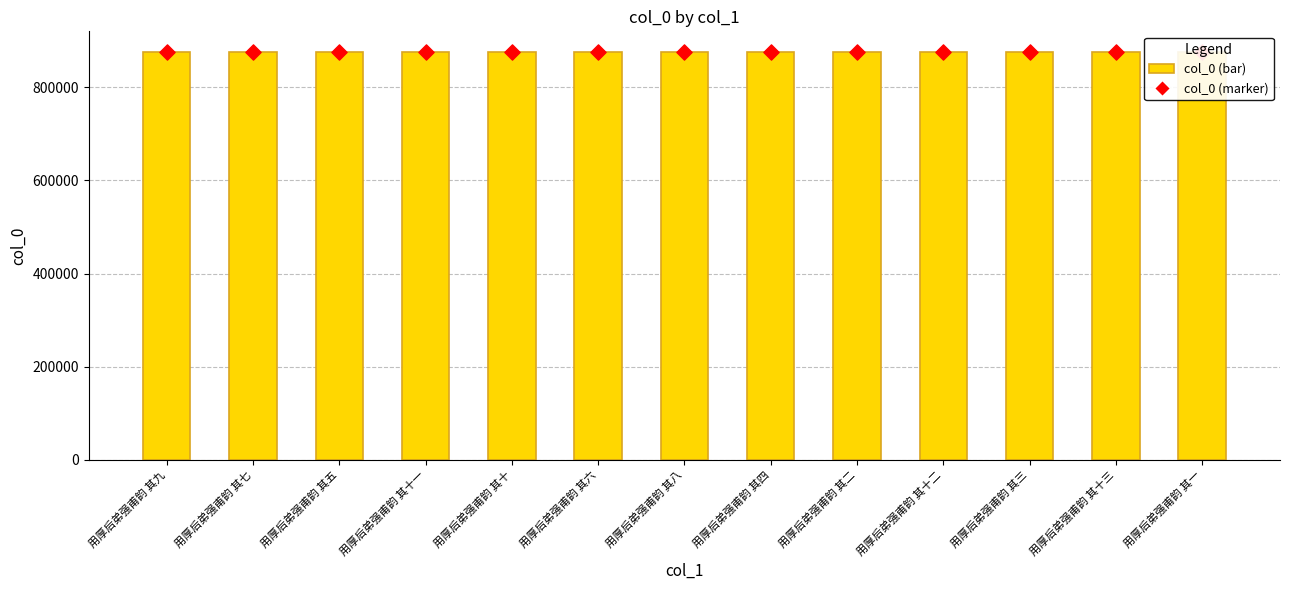

At which category is the sum across all series the highest?

用厚后弟强甫韵 其五